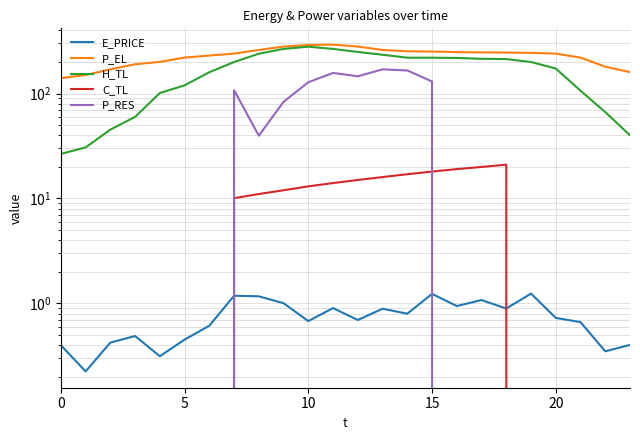

How many interior local peaks does the P_EL series have?

1